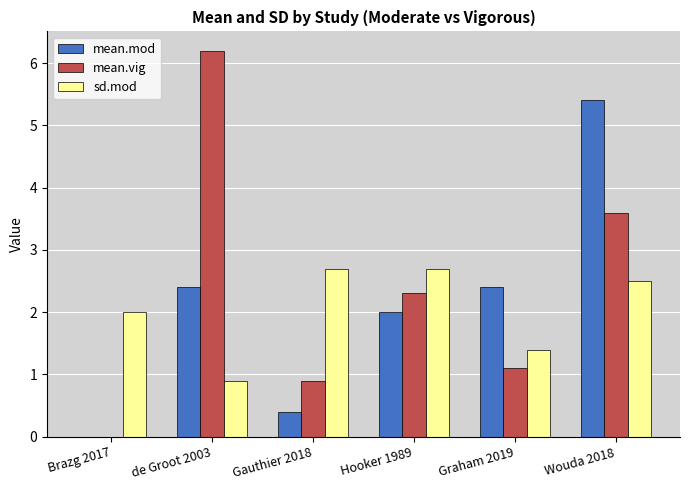

Reading left to right, what are all the values shown in this chart?

mean.mod: 0.0	2.4	0.4	2.0	2.4	5.4
mean.vig: 0.0	6.2	0.9	2.3	1.1	3.6
sd.mod: 2.0	0.9	2.7	2.7	1.4	2.5